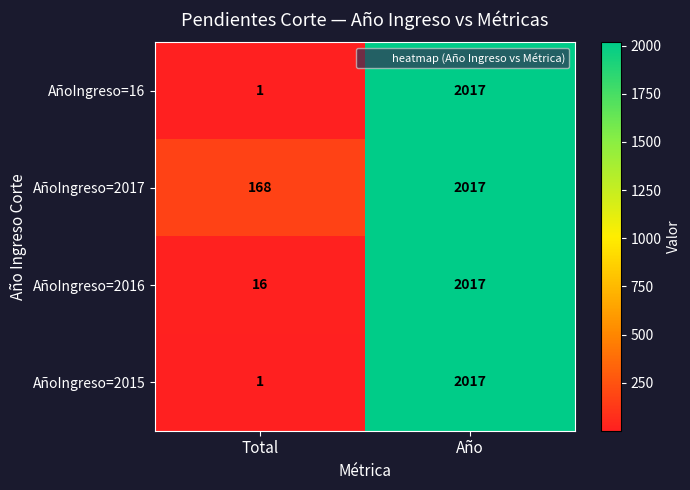

At which category is the sum across all series the highest?

Año